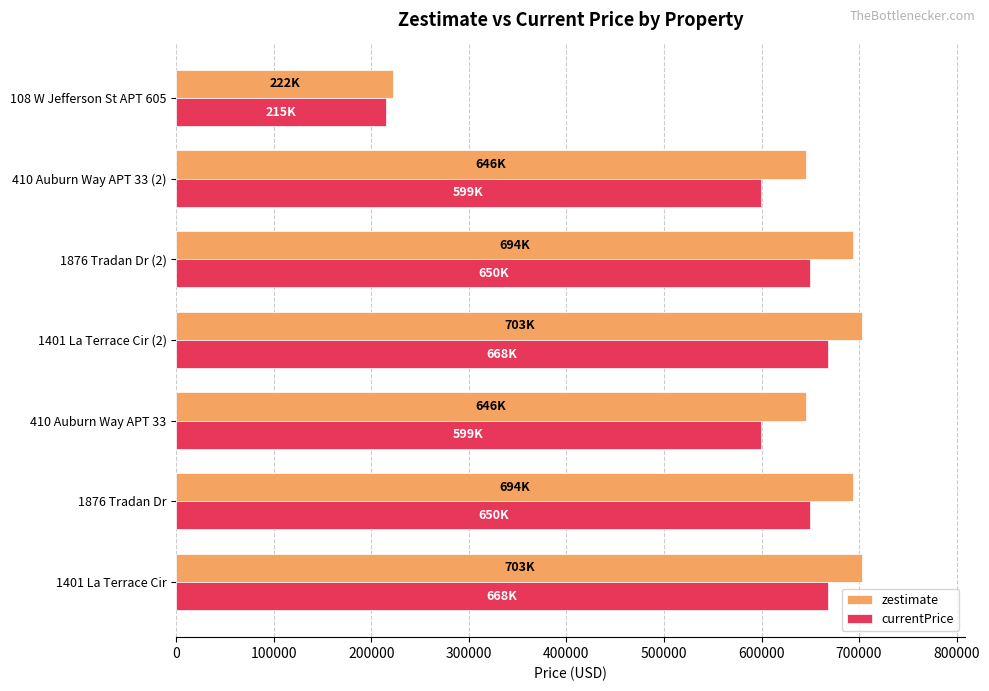

What is the sum of all currentPrice values?

4049976